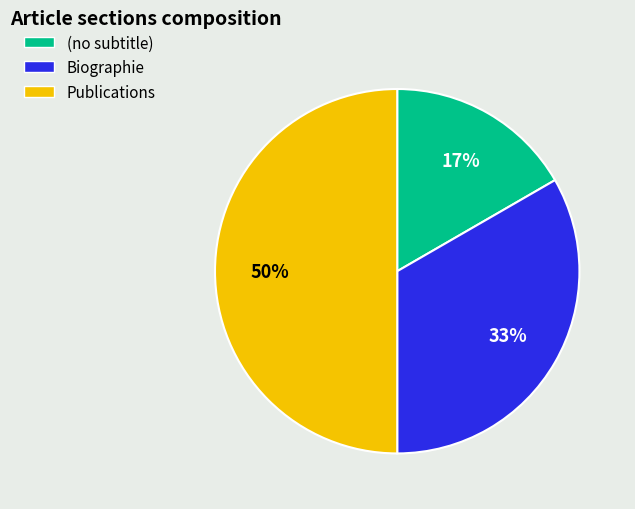

Count the number of slices in the pie.

3